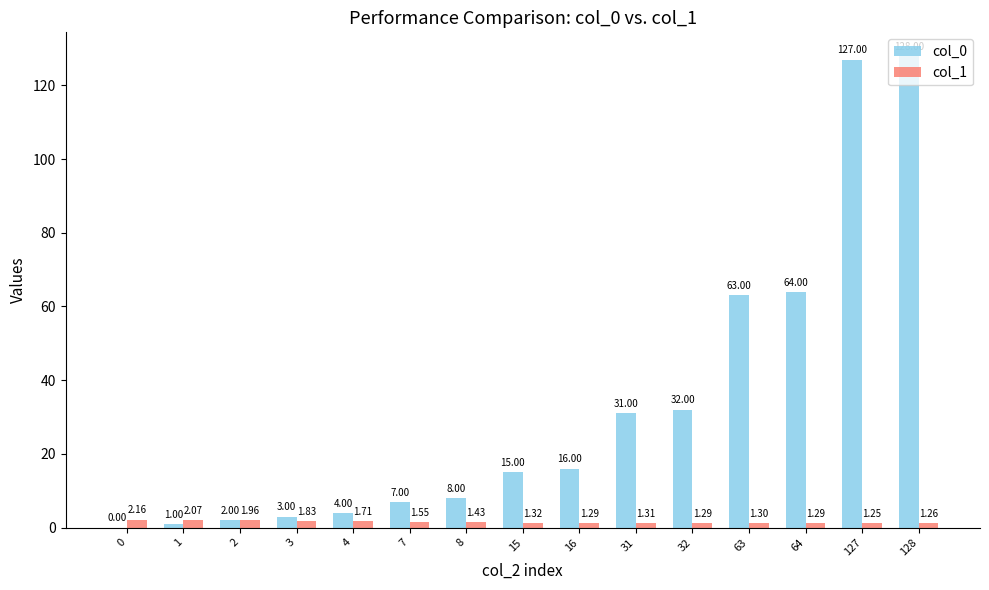

Which series has the largest range (max minus min)?

col_0